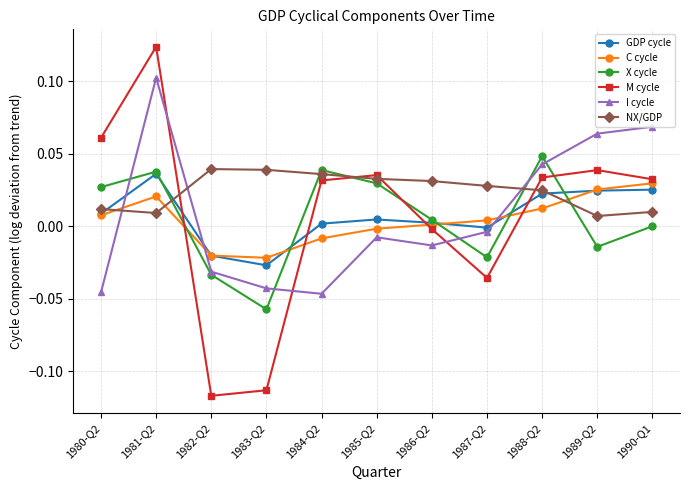

Which series has the widest spread of values?

M cycle